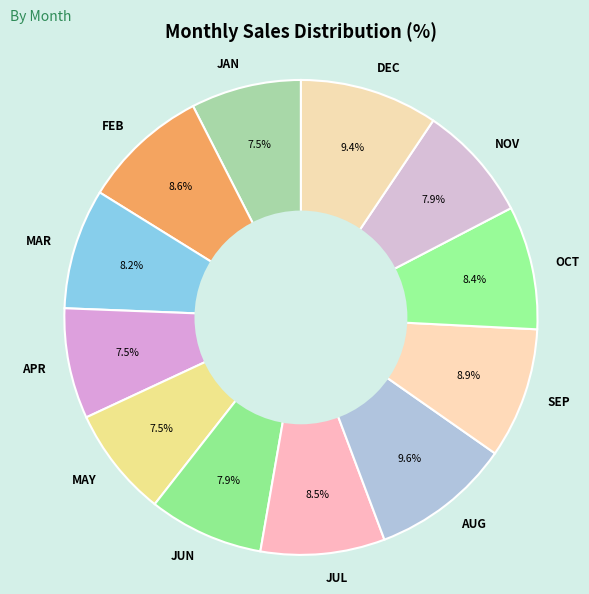

To the nearest percent, what is the combined percentage of DEC and SEP?

18%